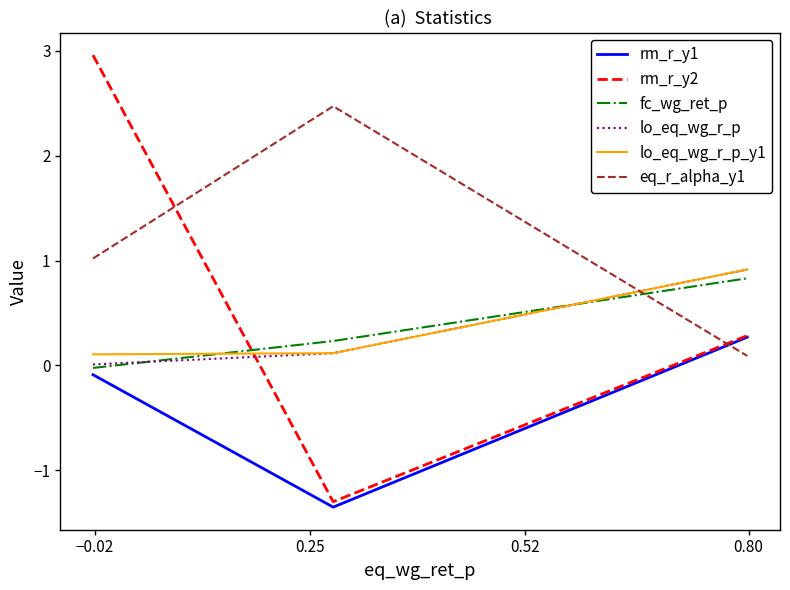

What is the minimum value shown in the chart?

-1.4